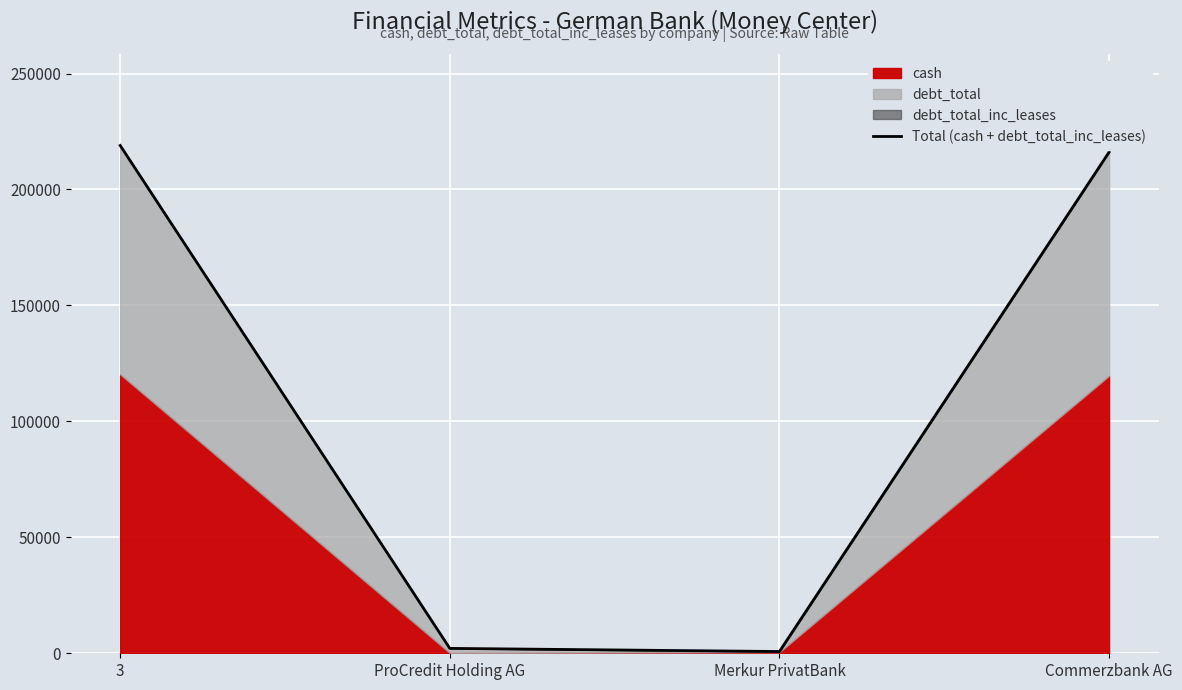

True or false: there are more than 1 points higher than both neighbors.

False